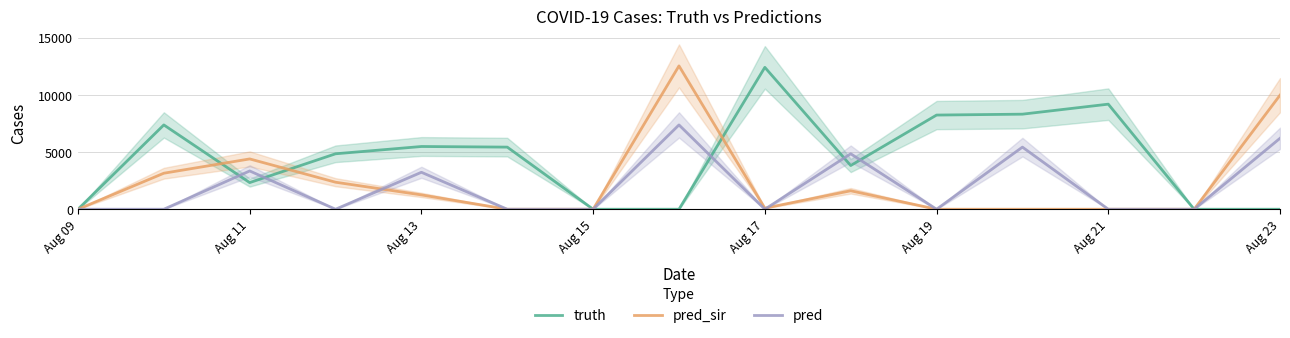

At which label does truth reach its peak?

Aug 17